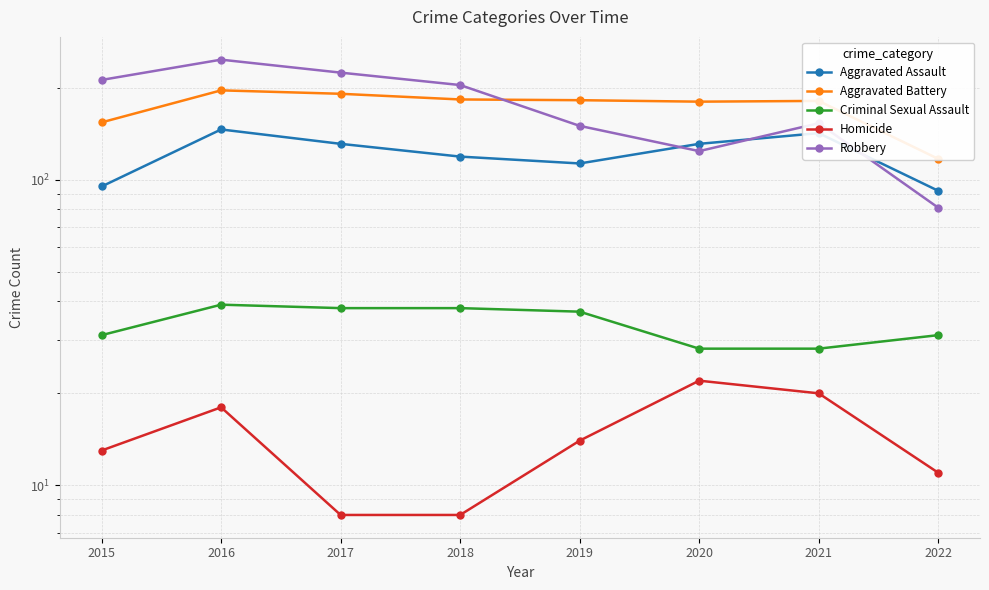

Which category has the lowest value in the Aggravated Assault series?

2022